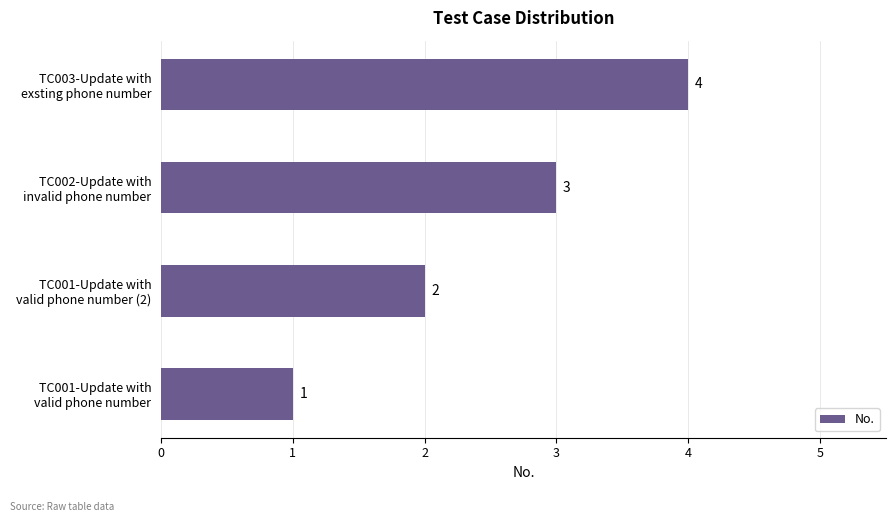

What is the greatest value displayed?

4